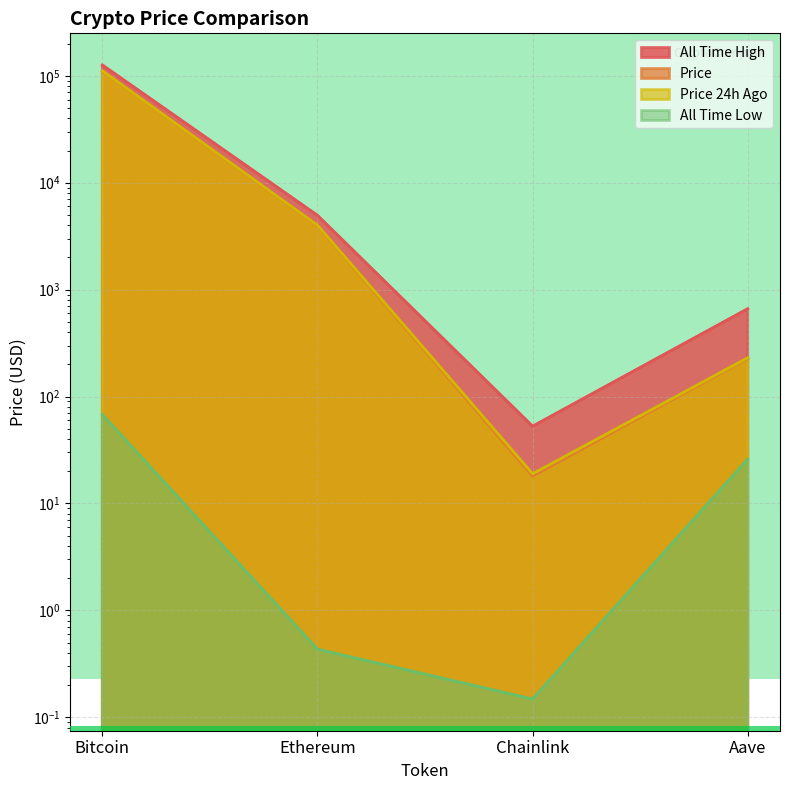

True or false: price and allTimeLow intersect in this chart.

False